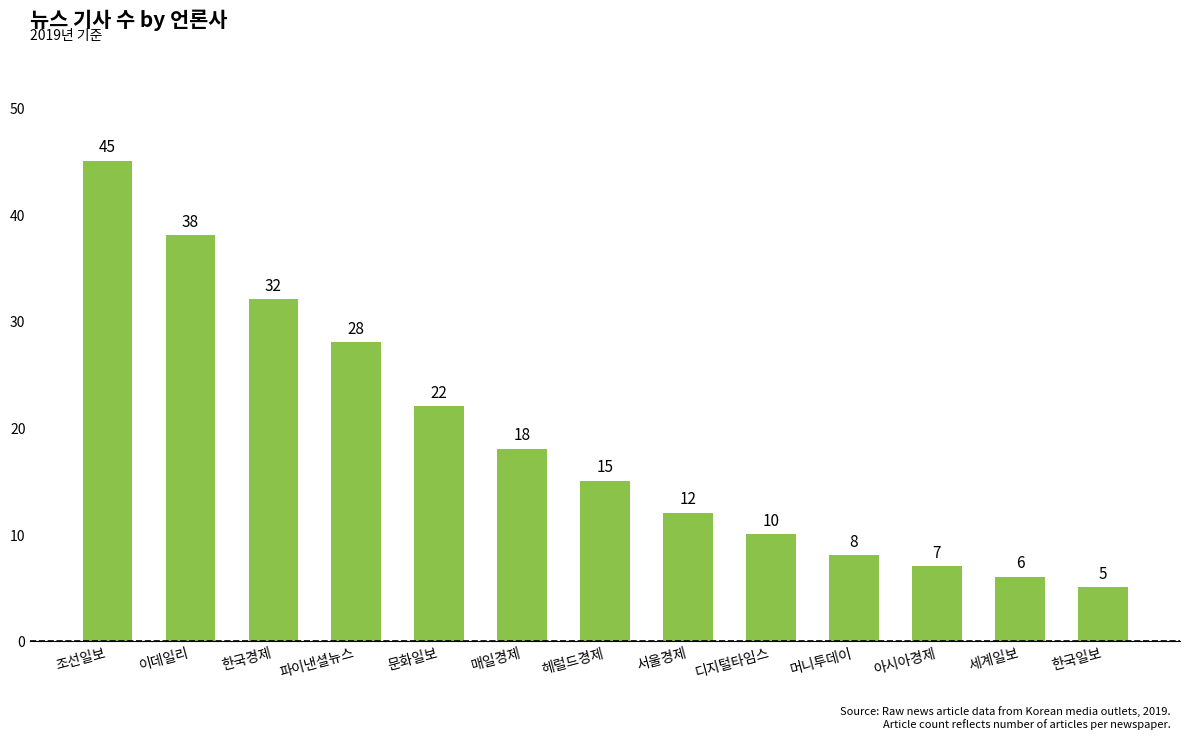

Reading left to right, what are all the values shown in this chart?

45	38	32	28	22	18	15	12	10	8	7	6	5